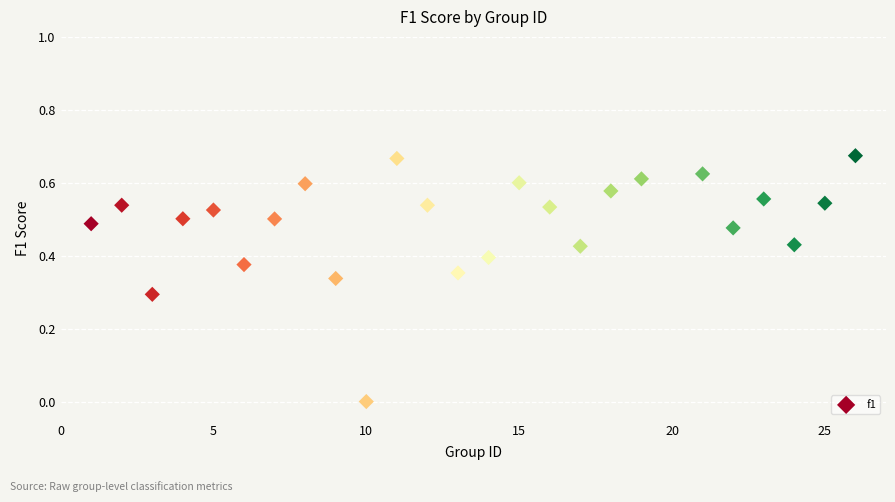

What is the range of X values (max minus min)?

25.0